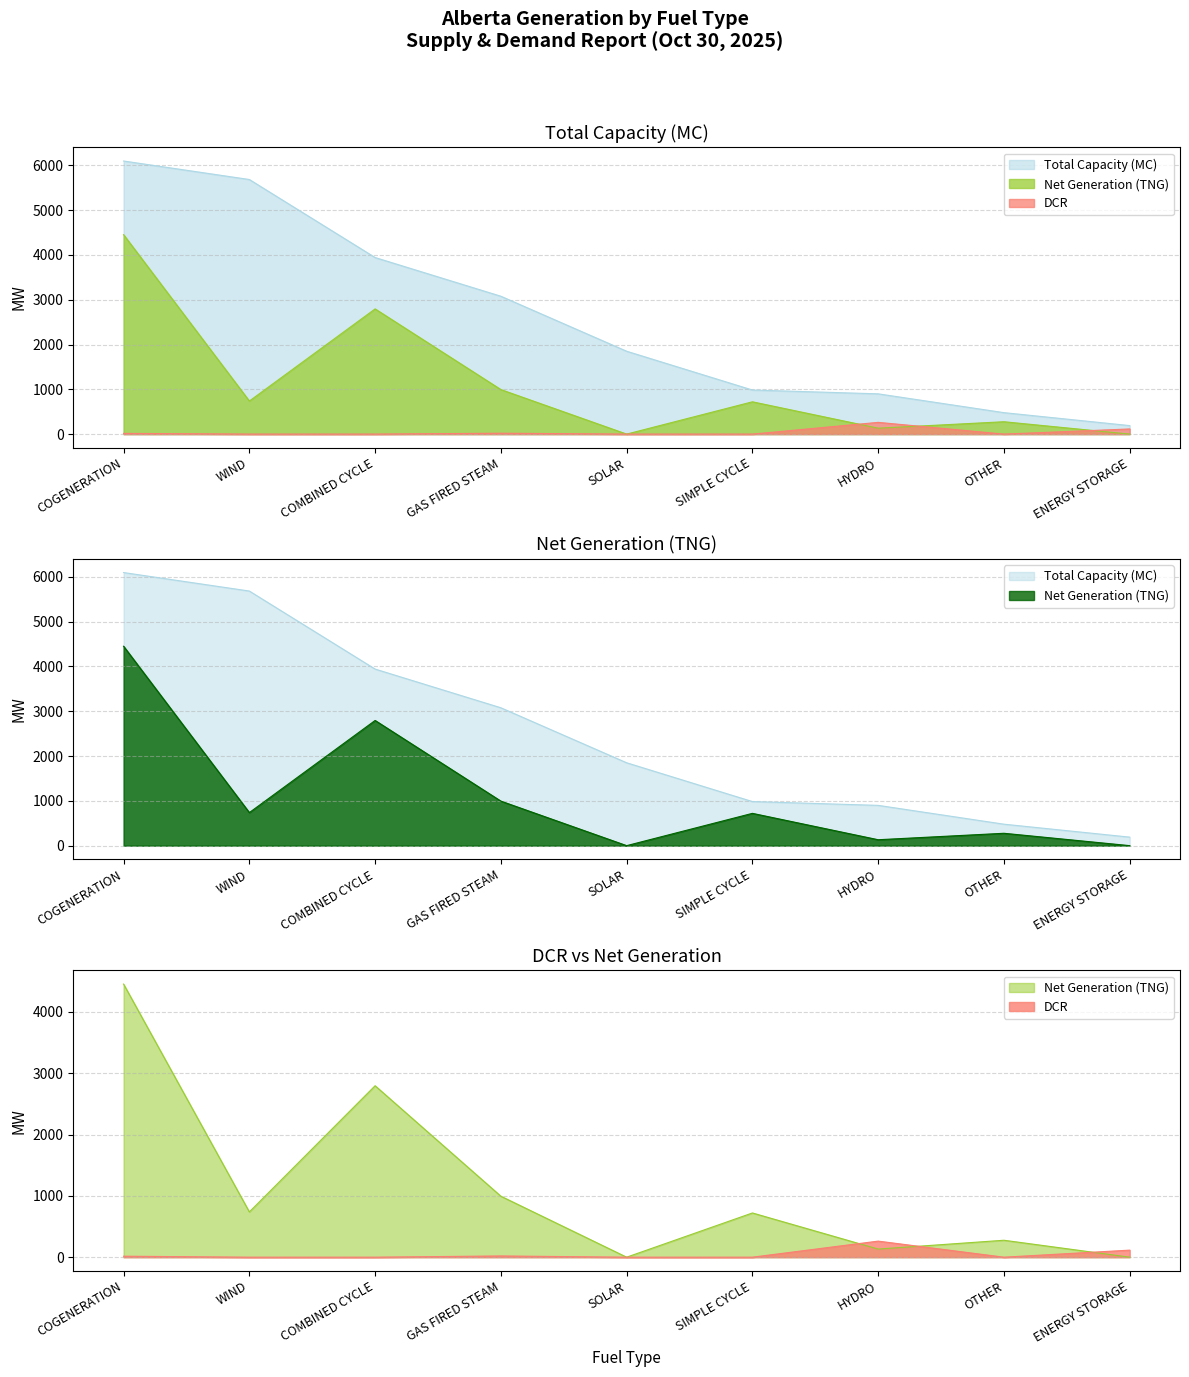

What are all the series names shown in the legend?

Total Capacity (MC), Net Generation (TNG), DCR